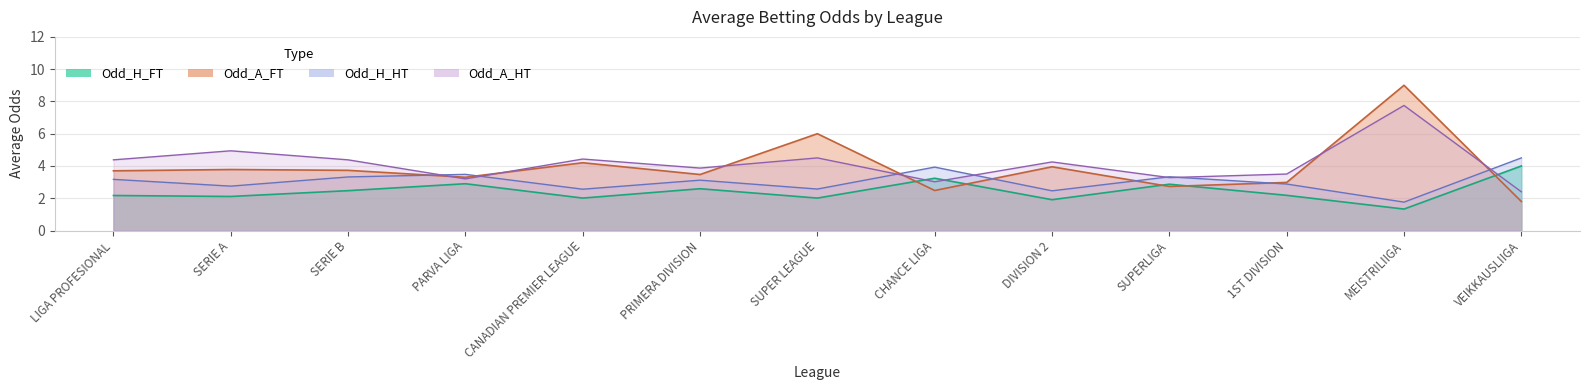

How many interior local valleys does the Odd_A_HT series have?

4